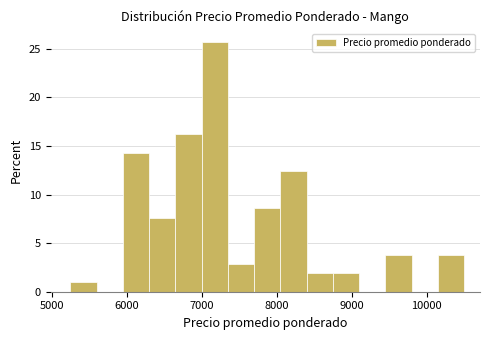

Read against the x-axis, roughly where is the centre of the tallest bar?

7200